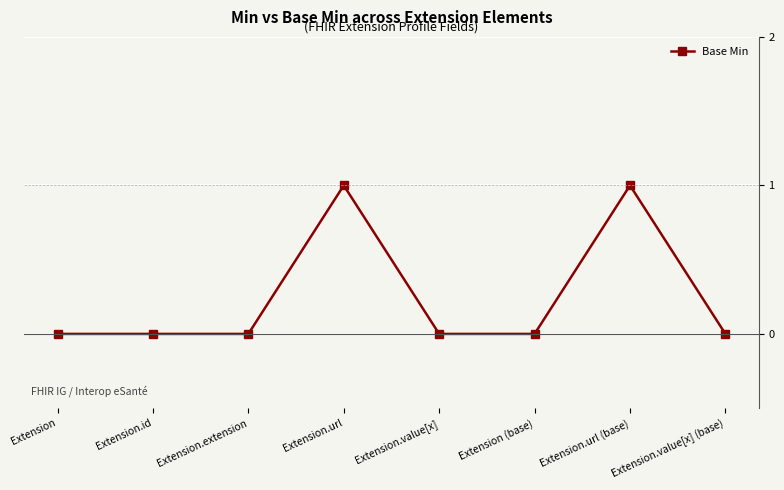

What position from the left is Extension (base)?

6